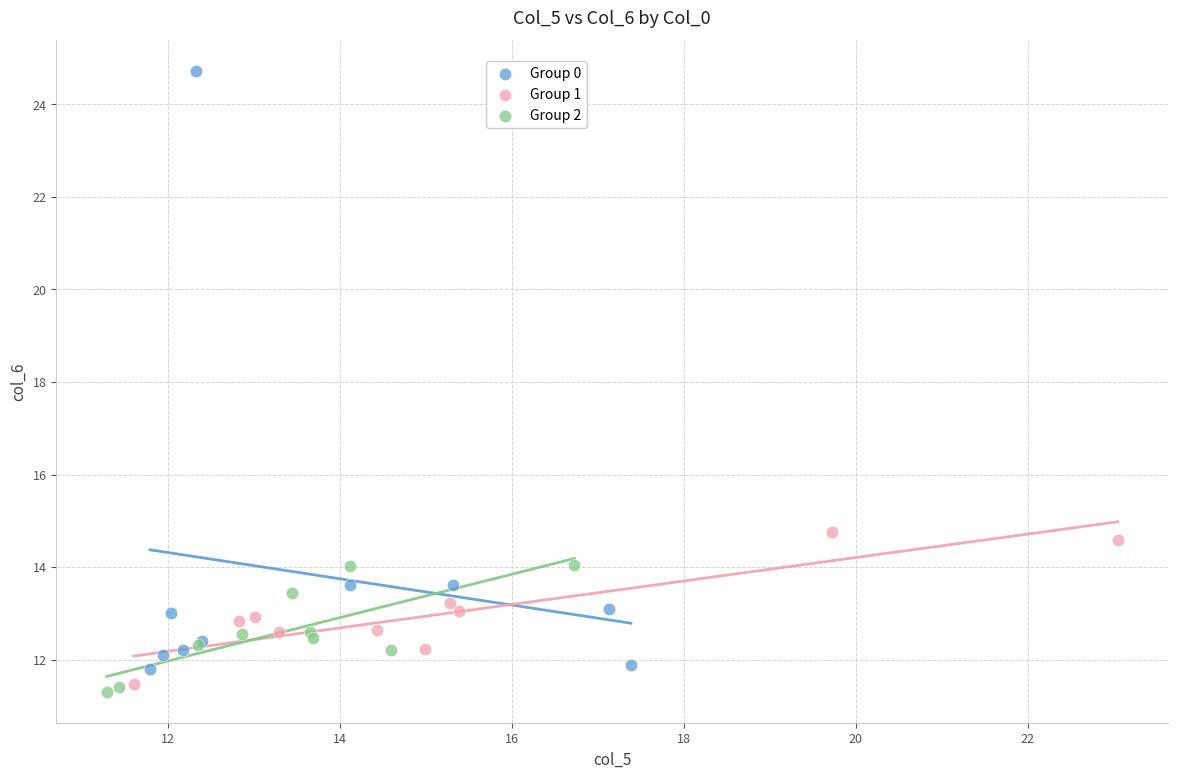

Which series reaches the maximum Y coordinate?

Group 0